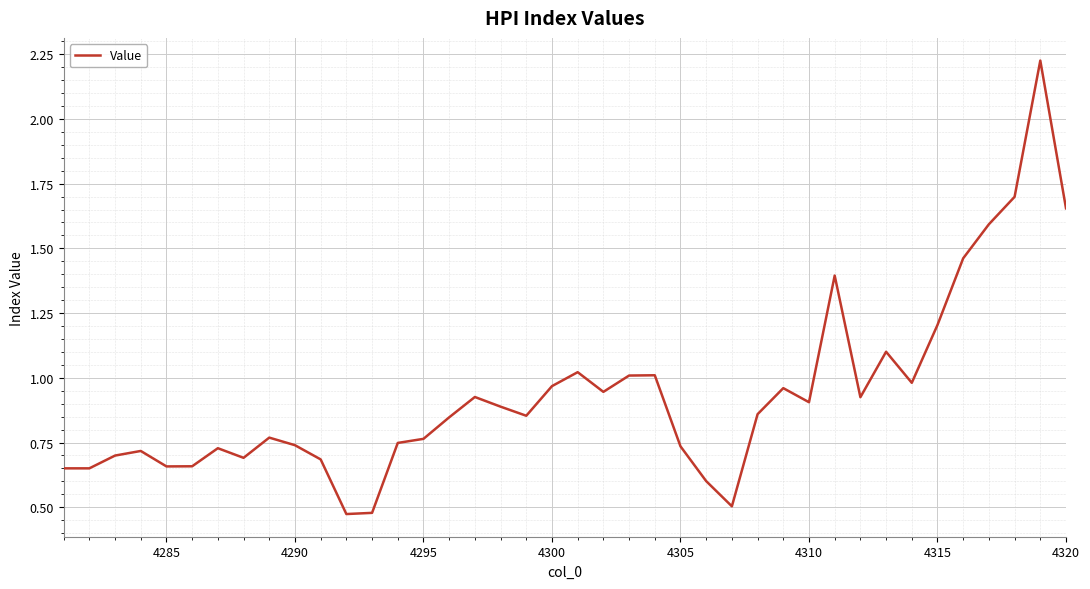

Is it true that the value at 4315 is 0.7?

False